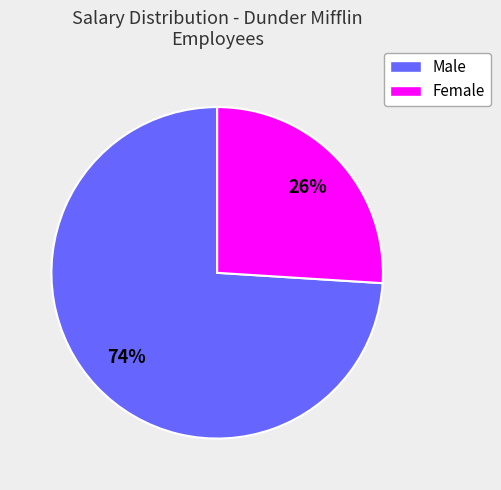

To the nearest percent, what is the average slice percentage?

50%